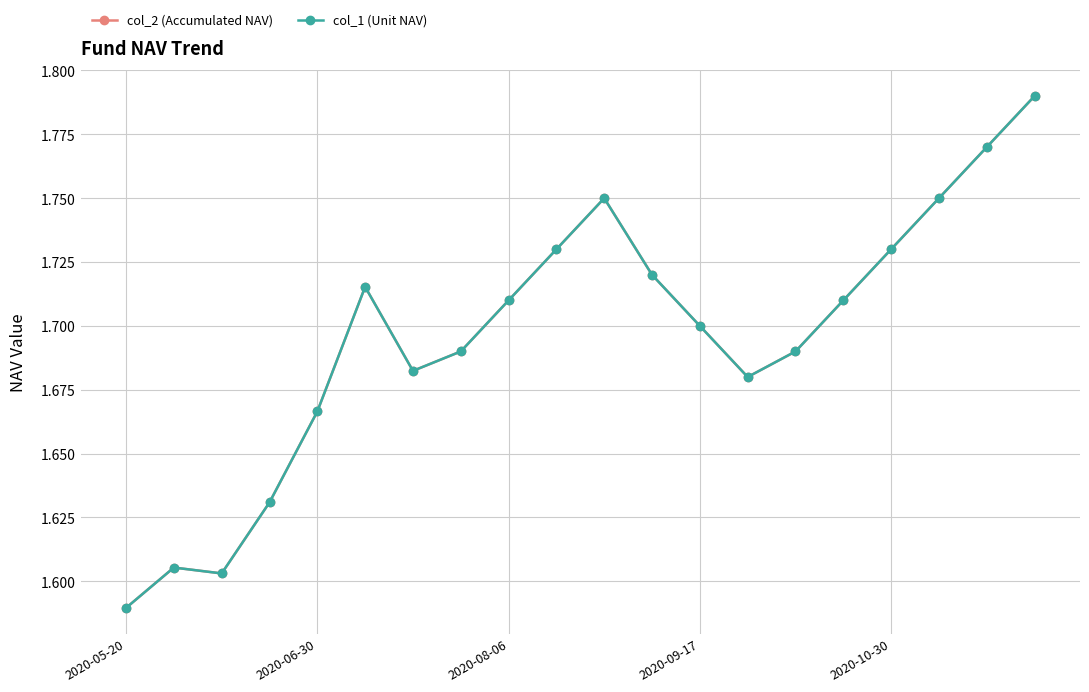

Is this an area chart (filled region under the line)?

No